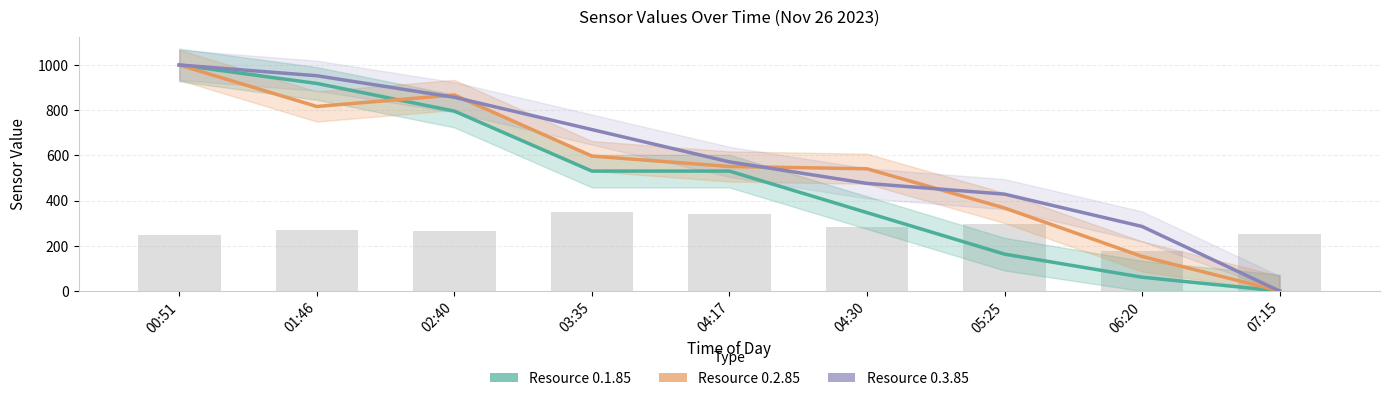

Are the bars grouped side by side (vs. stacked)?

Yes